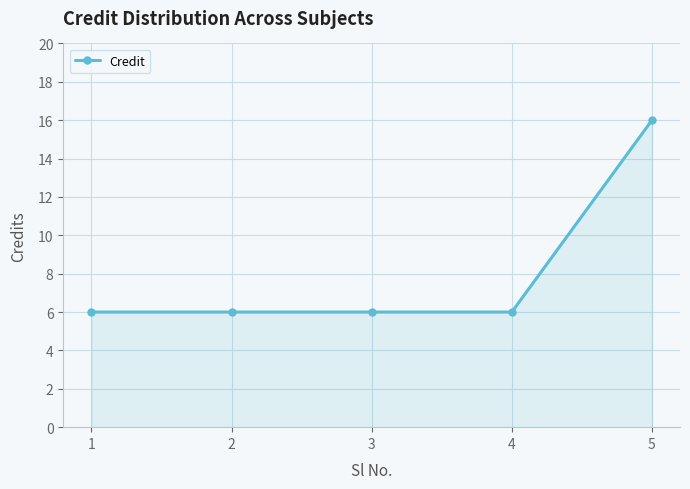

How many lines are shown in the chart?

1